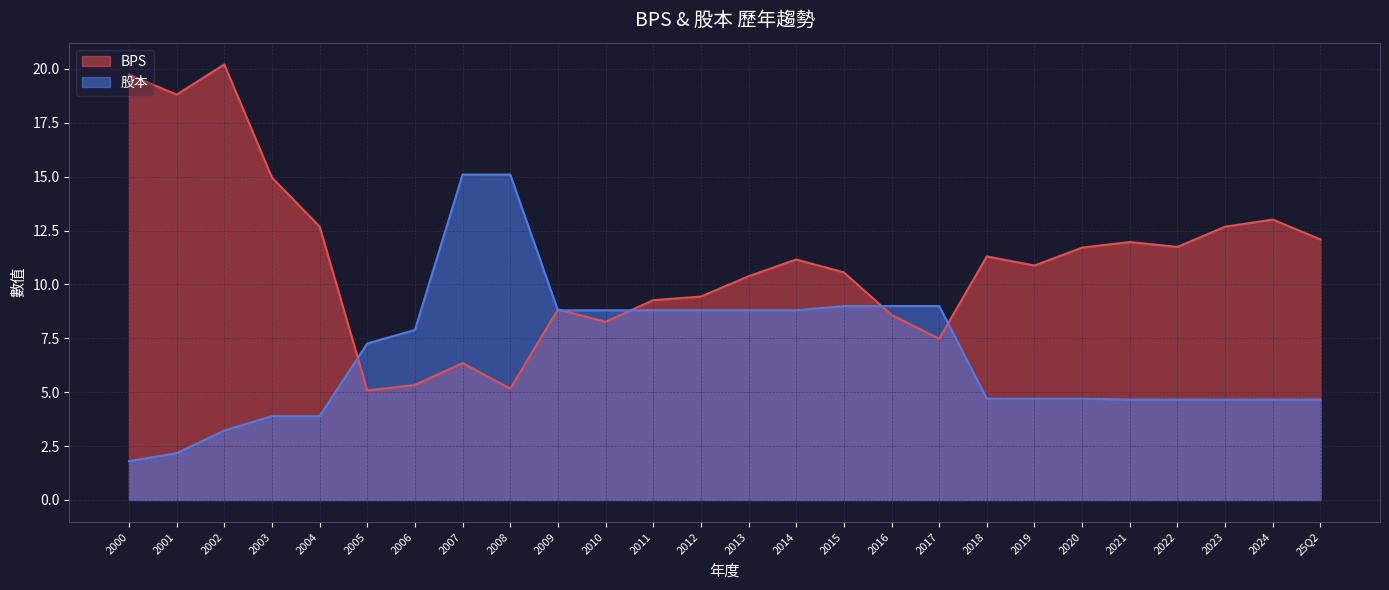

At which category is the sum across all series the highest?

2002